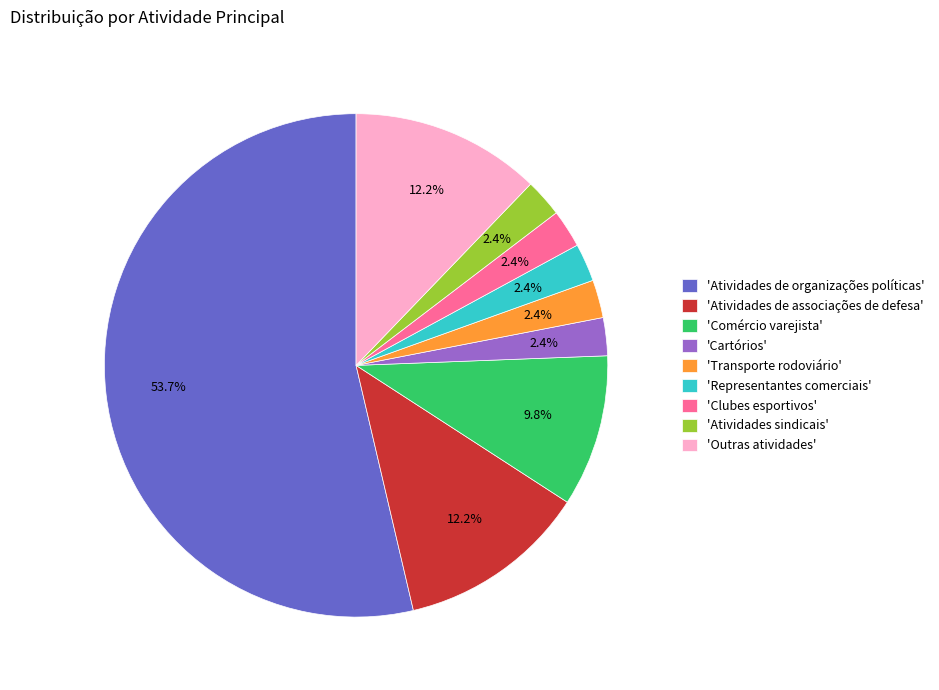

Approximately how many times larger is the value at 'Atividades de organizações políticas' compared to 'Atividades de associações de defesa'?

4.4